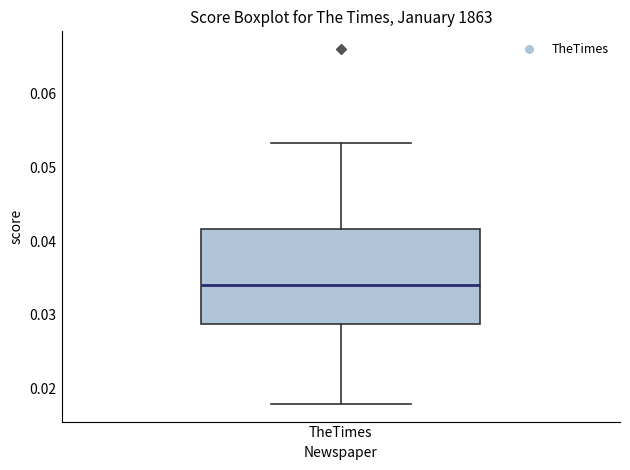

Transcribe this box plot: give where the median line is, the range the box spans, and where the two whiskers end, as read against the y-axis. The values are not printed on the chart, so give them approximately, as read against the axis.

median 0.034, box 0.029 to 0.042, whiskers 0.018 to 0.053